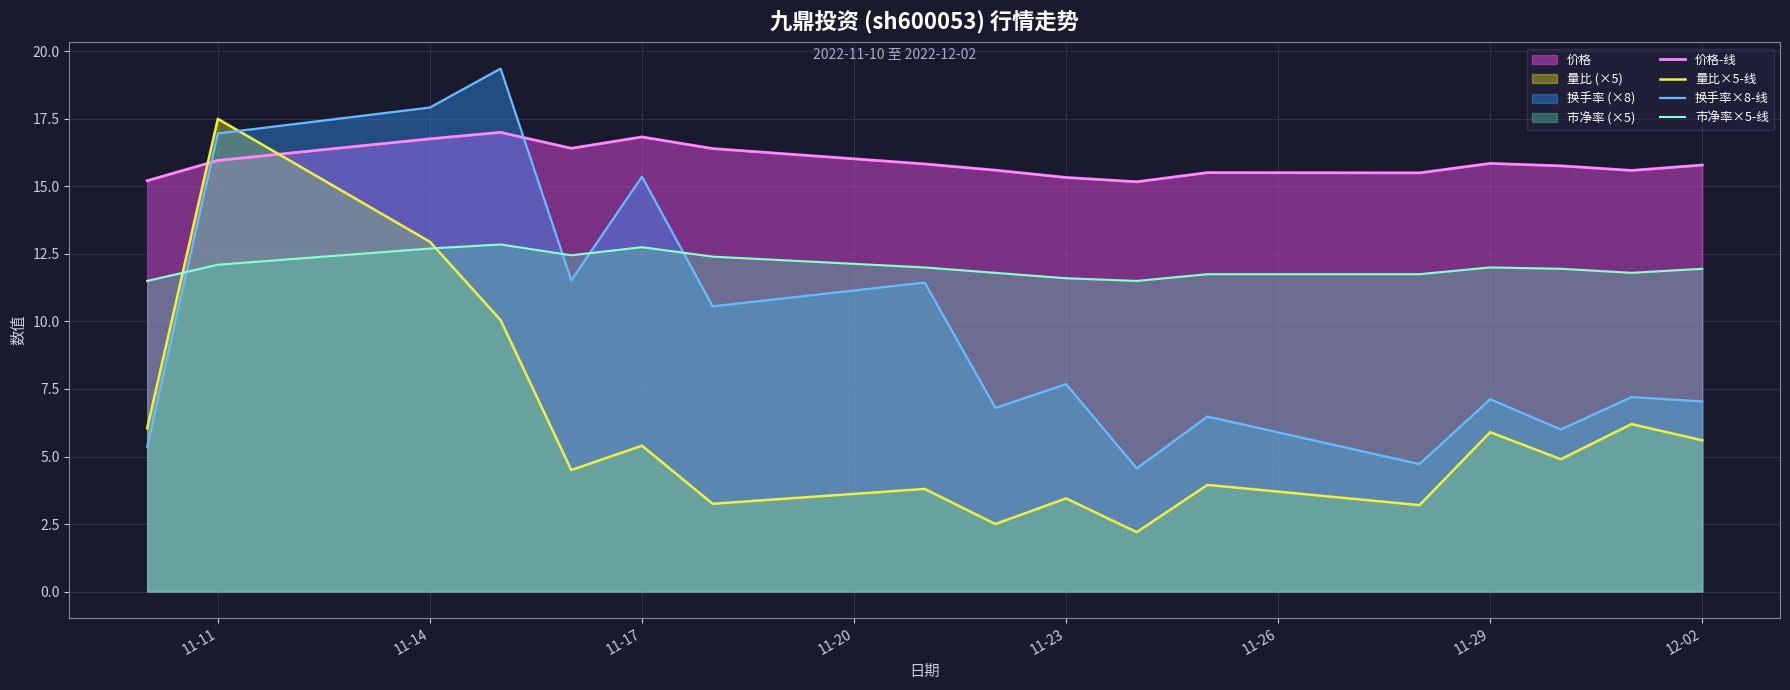

What is the value of the 市净率×5-线 point at the 4th from the left?

12.8